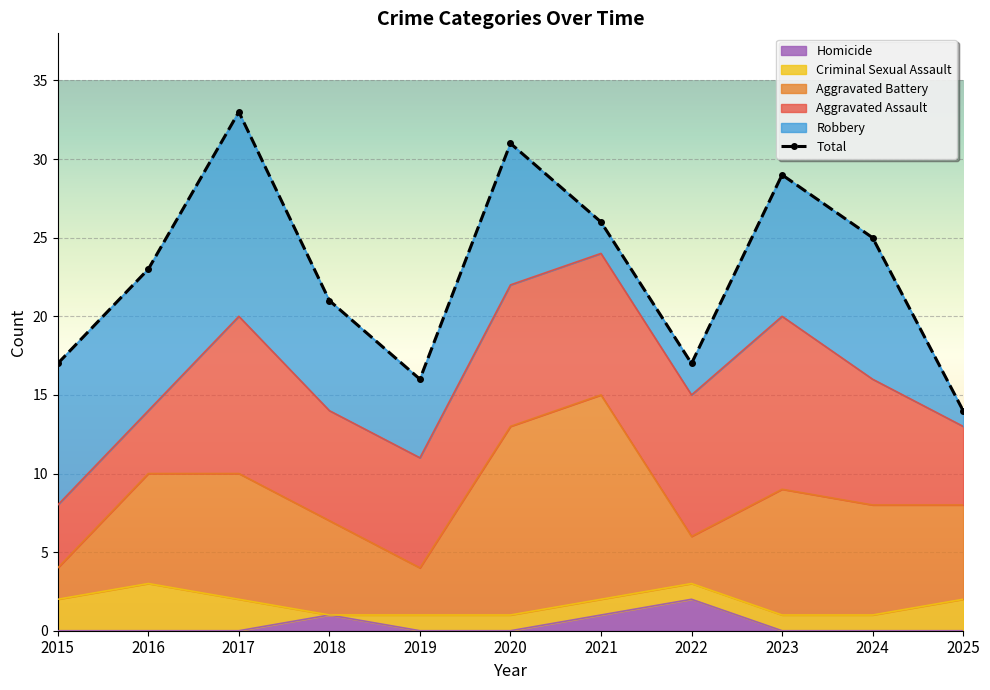

Which series has the widest spread of values?

Total